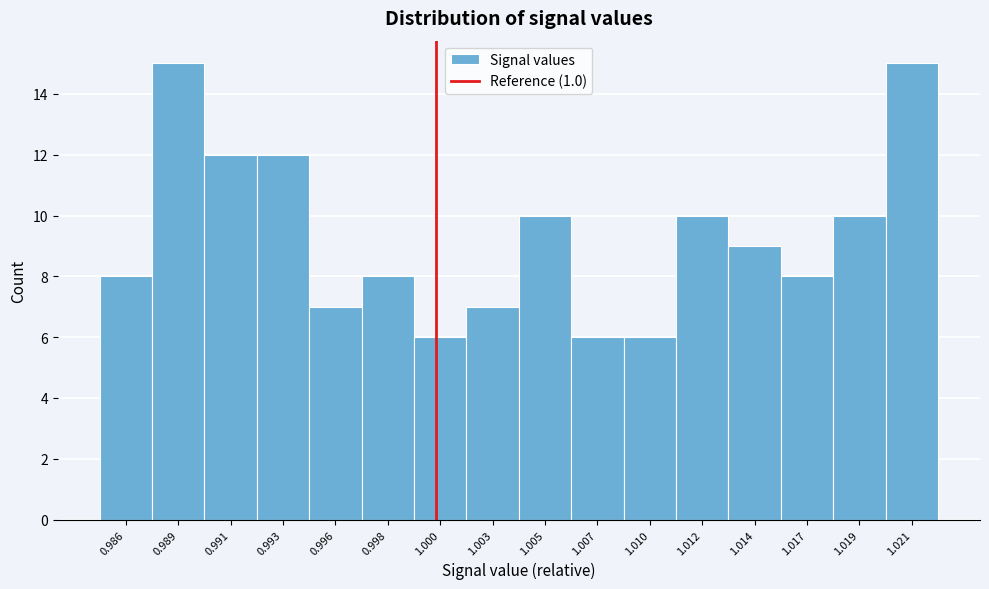

Reading left to right, transcribe all the data shown in this chart.

8	15	12	12	7	8	6	7	10	6	6	10	9	8	10	15